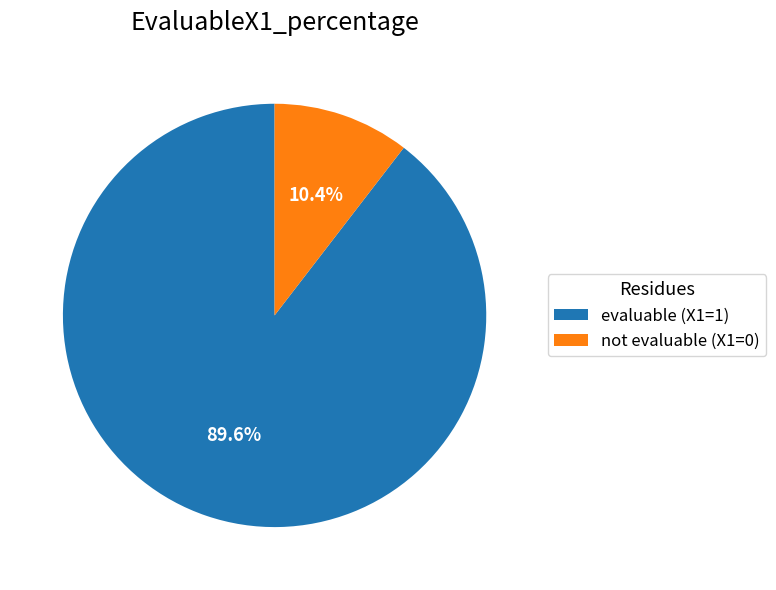

Which category accounts for the majority?

evaluable (X1=1)